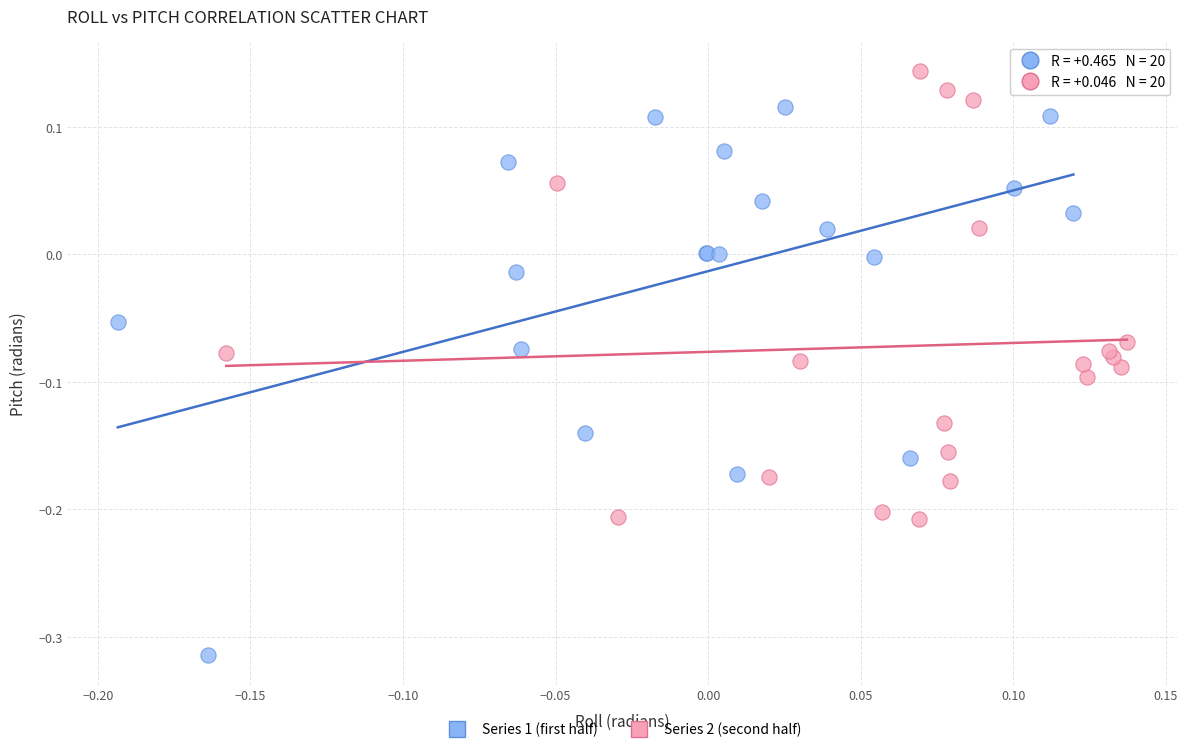

Which series has the largest Y range (max minus min)?

Series 1 (first half)